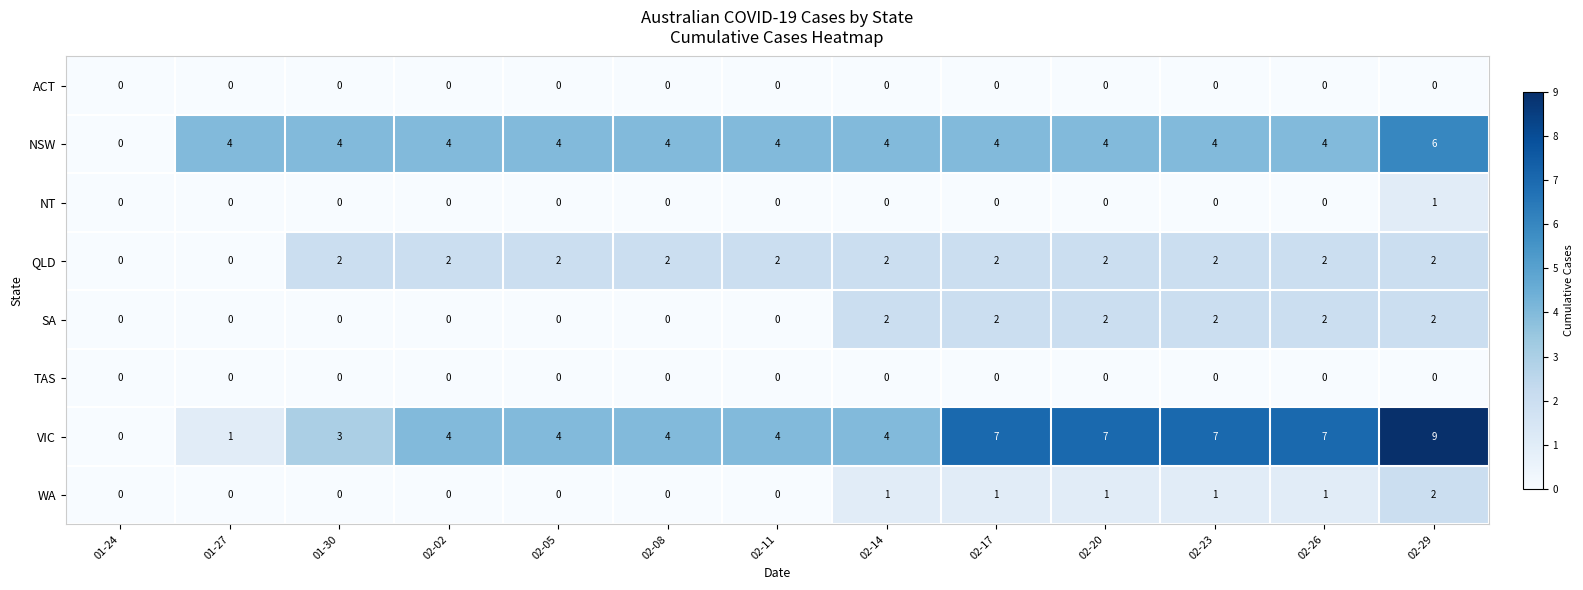

What is the sum of the NSW values at 01-27 and 02-23?

8